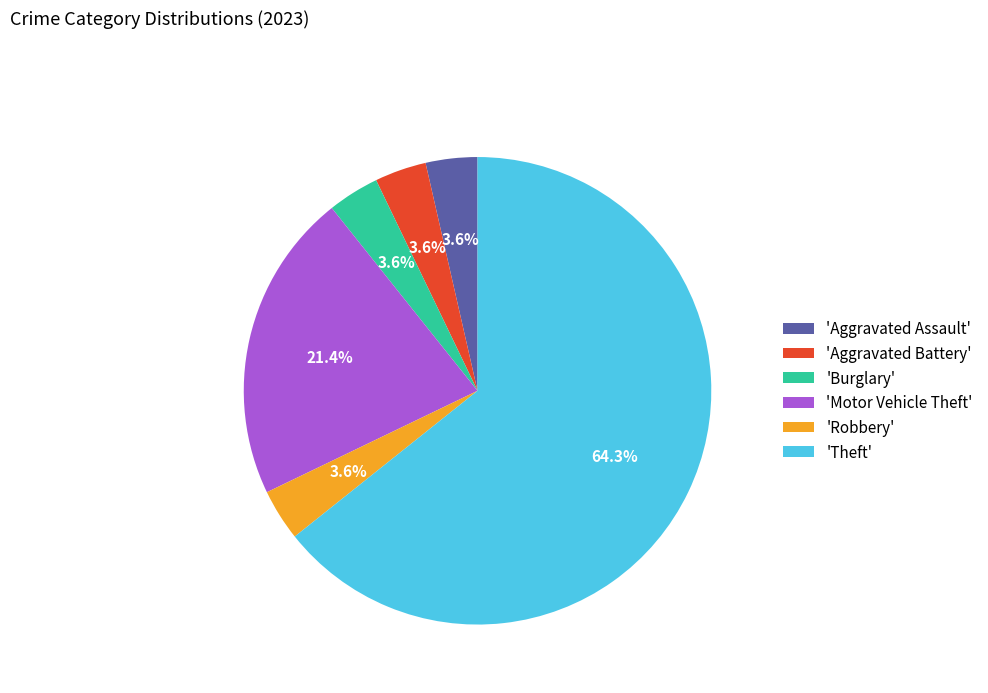

Which category accounts for the majority?

'Theft'